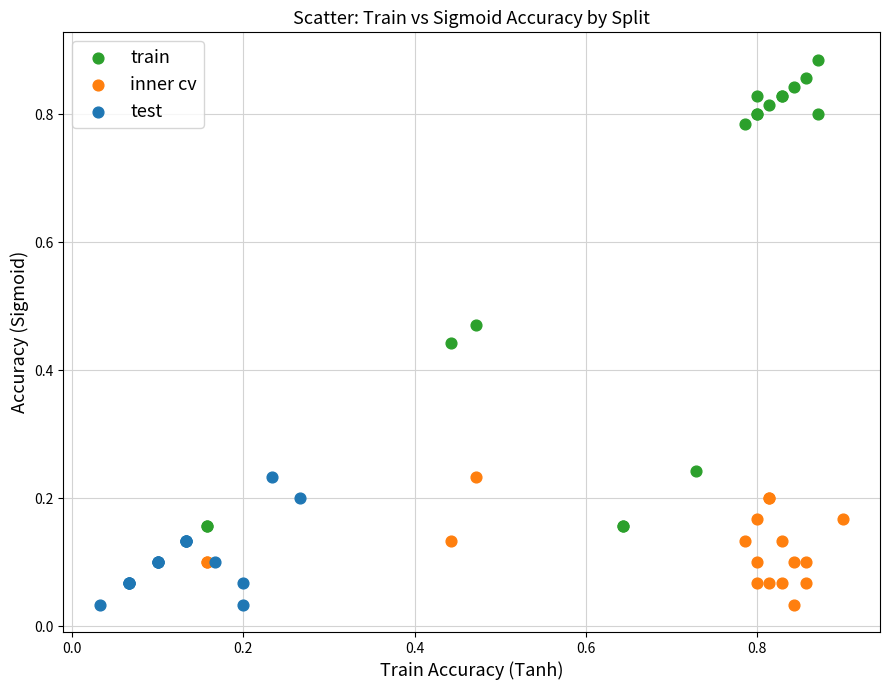

Which series has the widest spread of Y values?

train